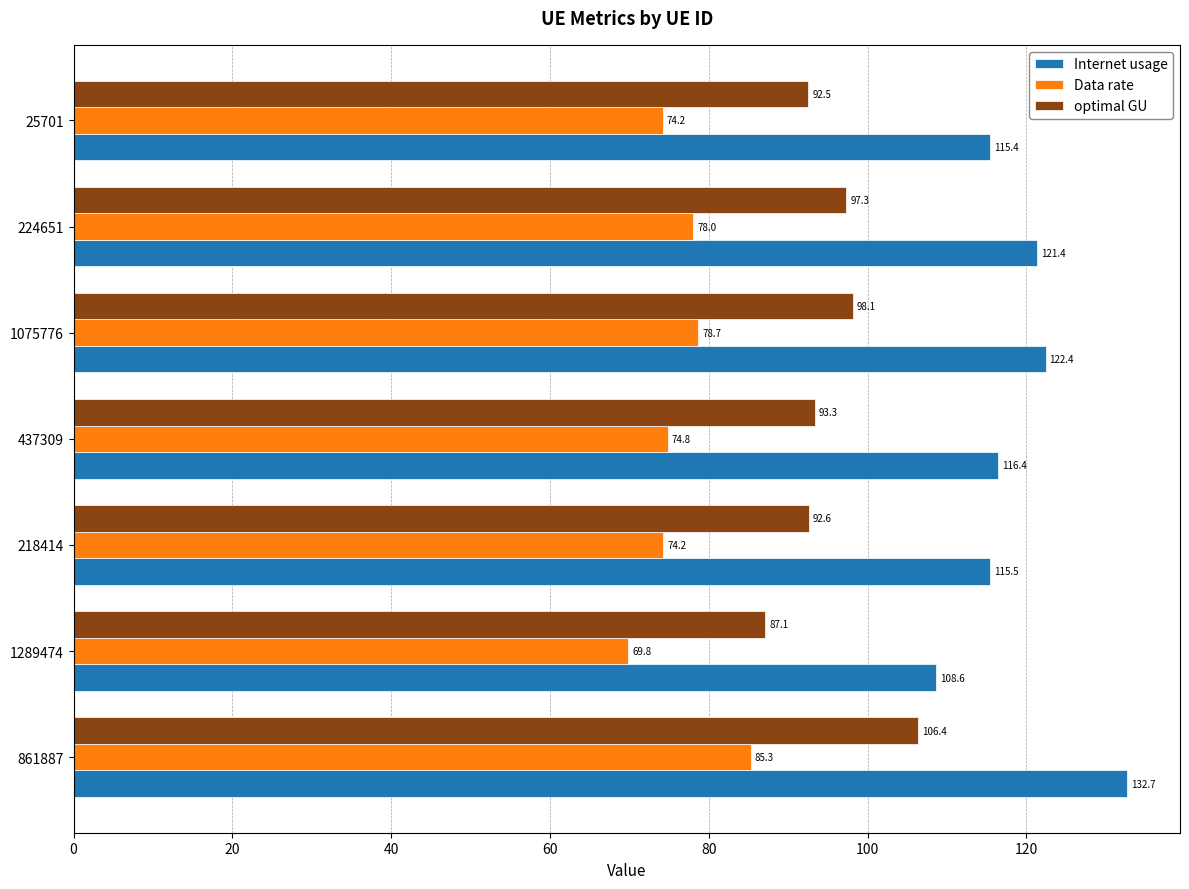

At how many categories does at least one series exceed 118?

3